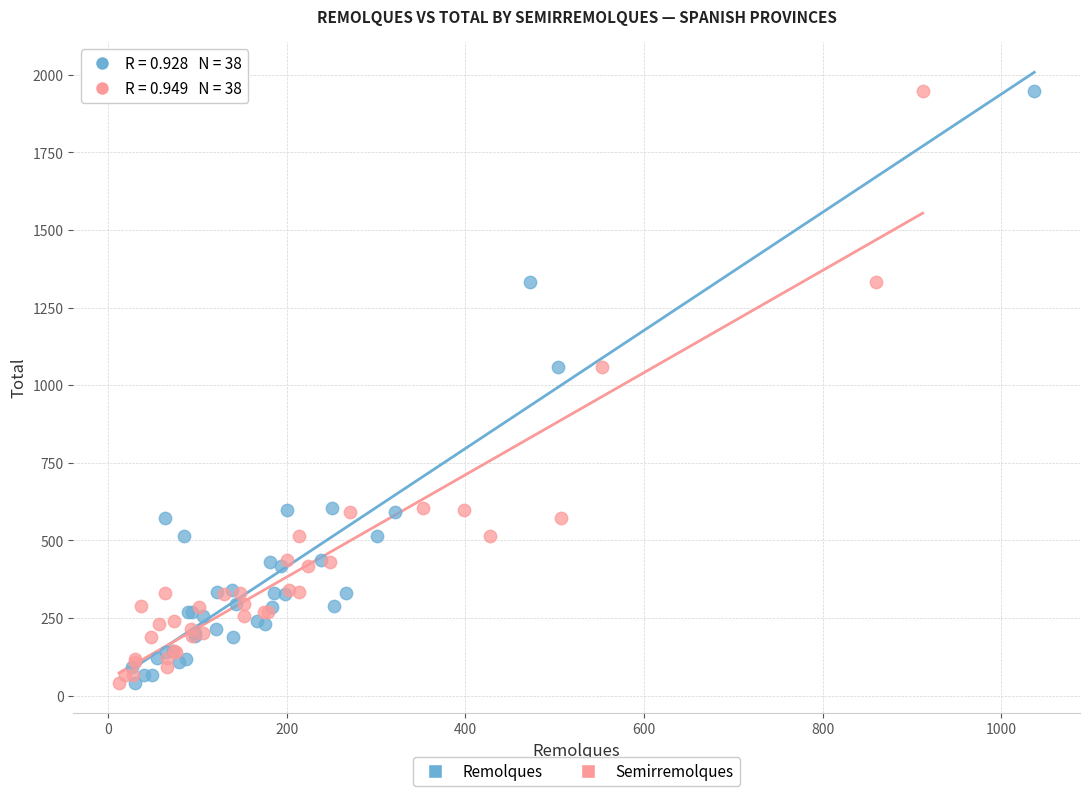

What are all the series names shown in the legend?

Remolques, Semirremolques